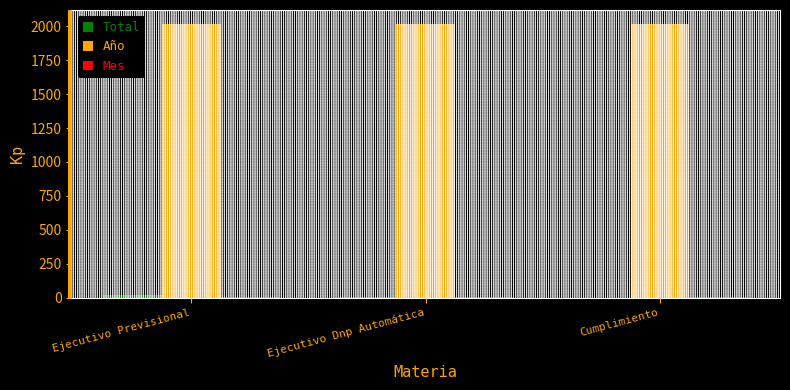

Is it true that Año equals 1051 at Cumplimiento?

False